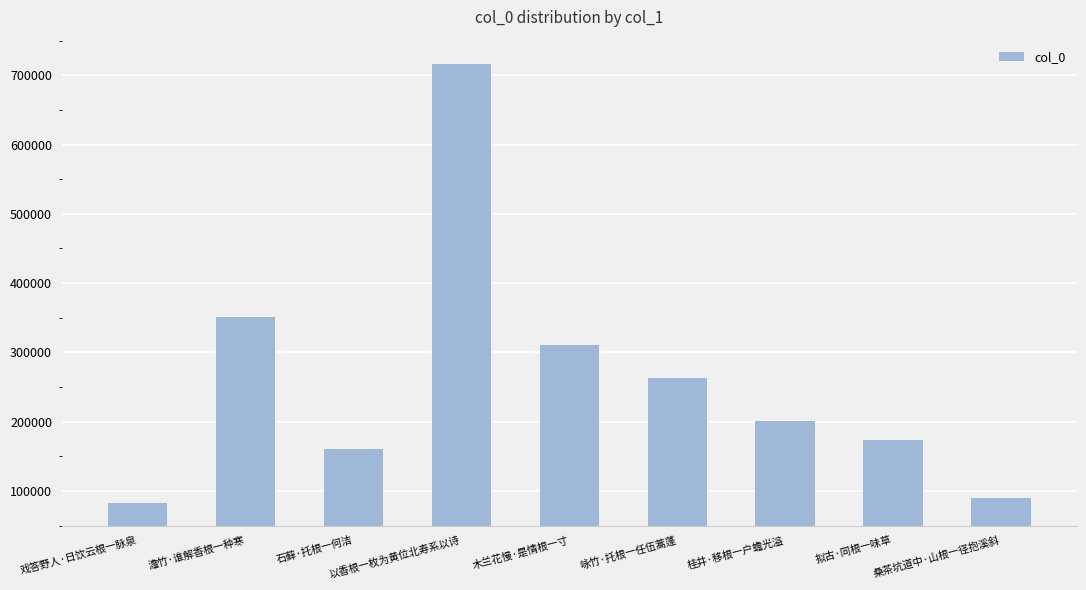

At which label is the value closest to 399237?

澹竹·谁解香根一种寒